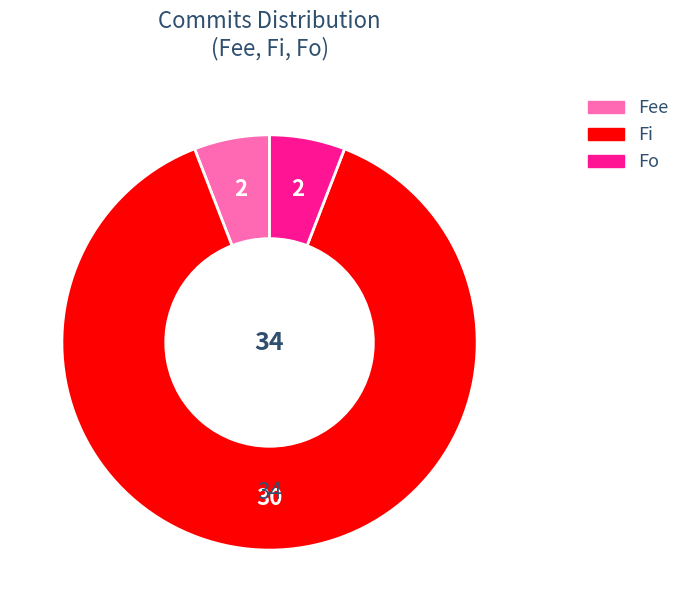

Is the sum of Fee and Fi greater than half?

Yes